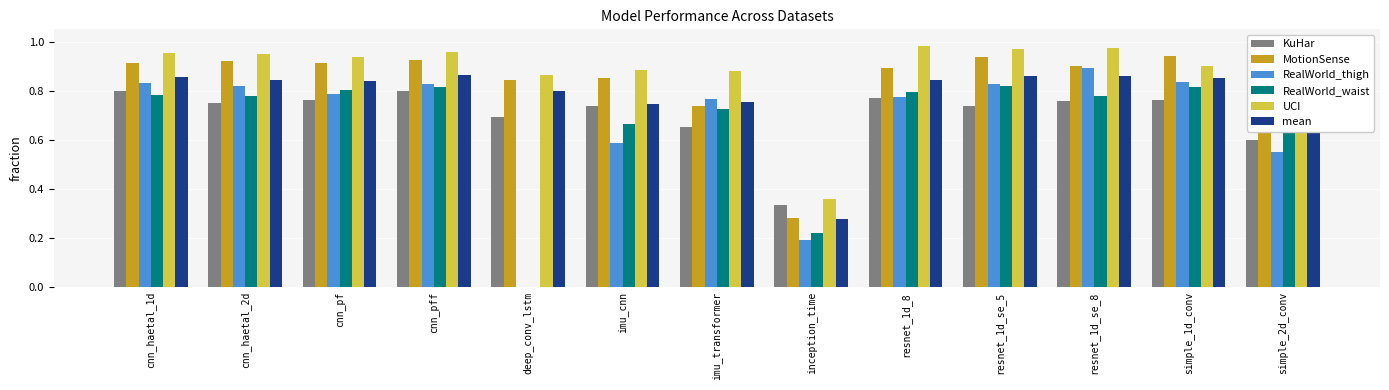

What is the total value across all series at resnet_1d_se_5?

5.2